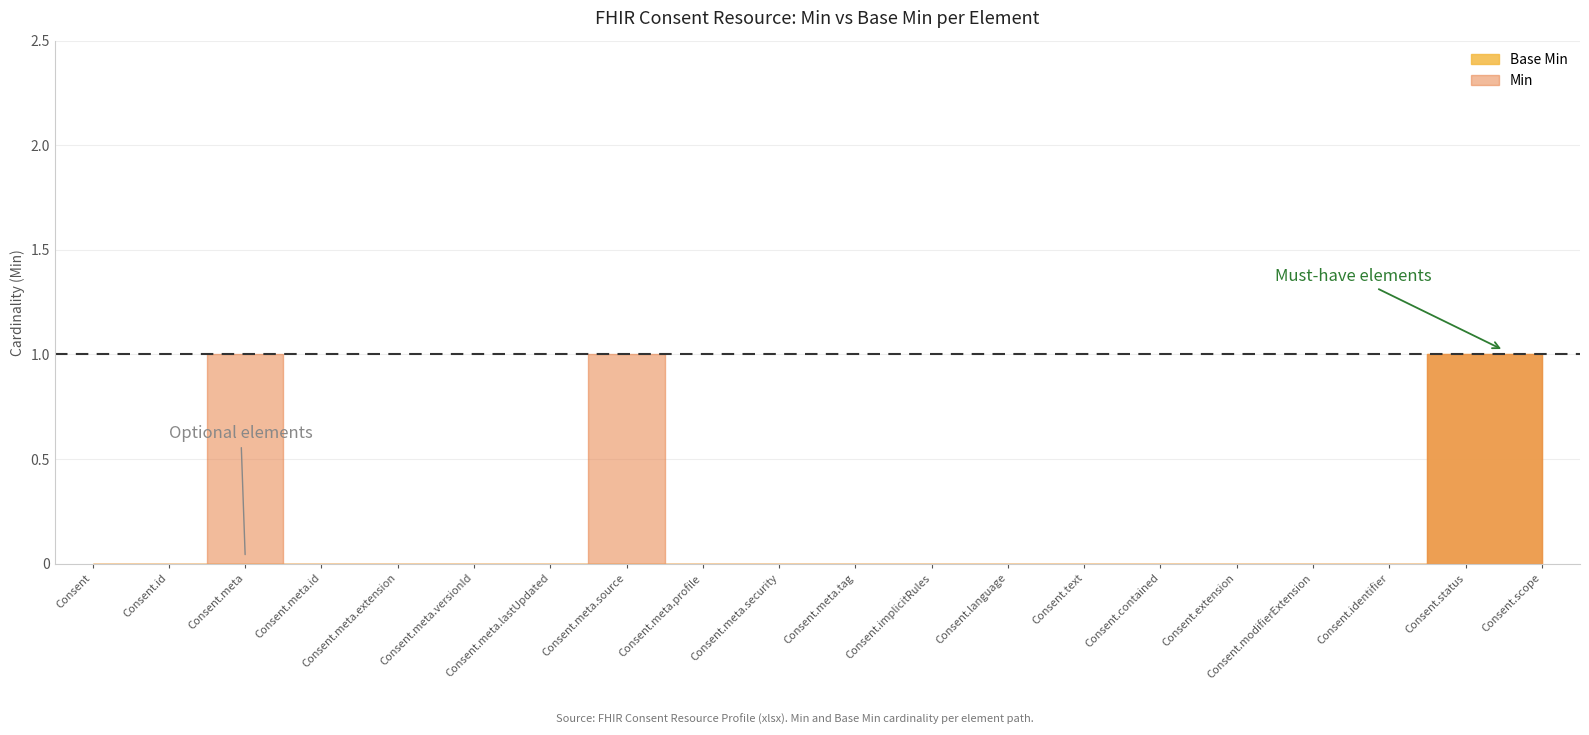

What position from the left is Consent.text?

14